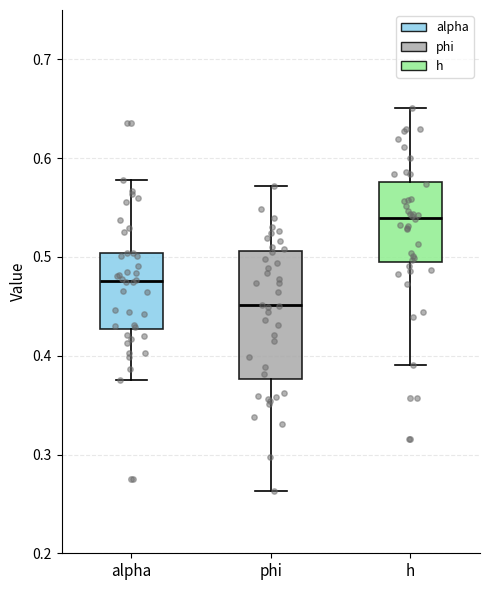

Where does the median line of the box for phi sit on the y-axis? The values are not printed on the chart, so give them approximately, as read against the axis.

0.45